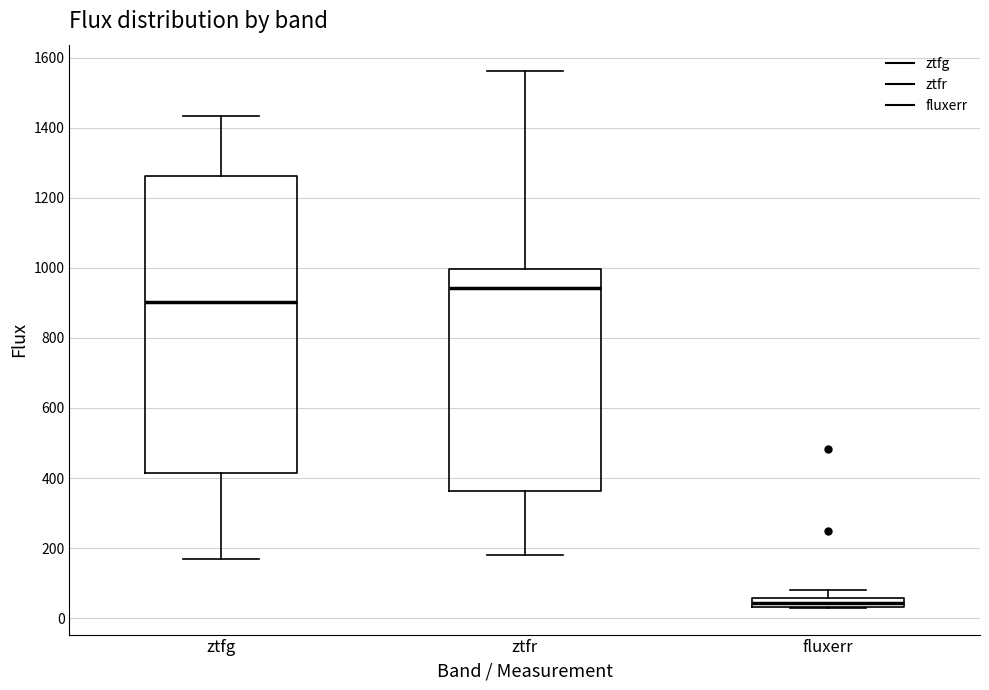

Which box's median line is the lowest?

fluxerr